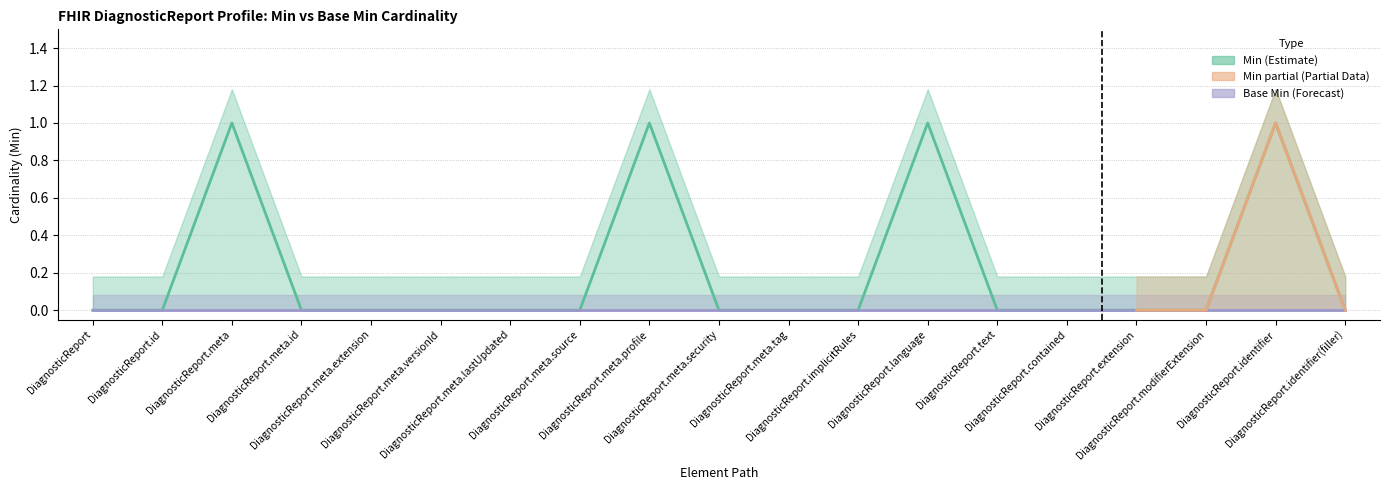

Reading right to left, transcribe all the data shown in this chart.

0	1	0	0	0	0	1	0	0	0	1	0	0	0	0	0	1	0	0